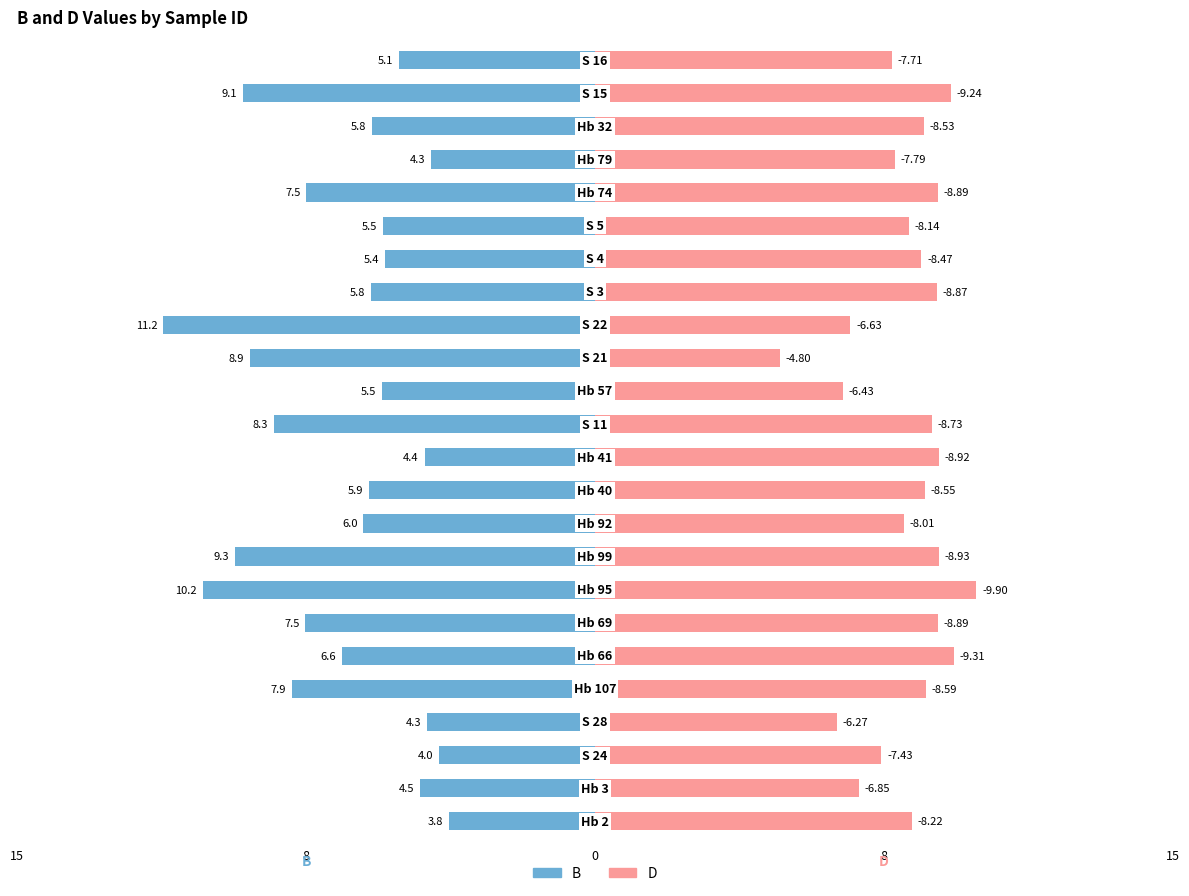

Is it true that D equals 4.1 at 17?

False